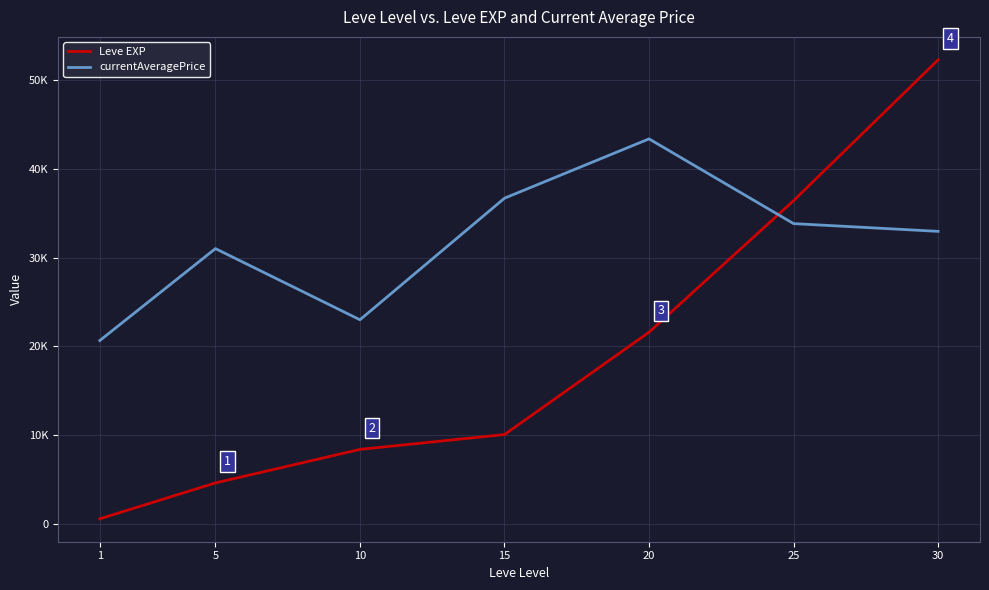

List the series in order of their overall mean, highest first.

currentAveragePrice, Leve EXP